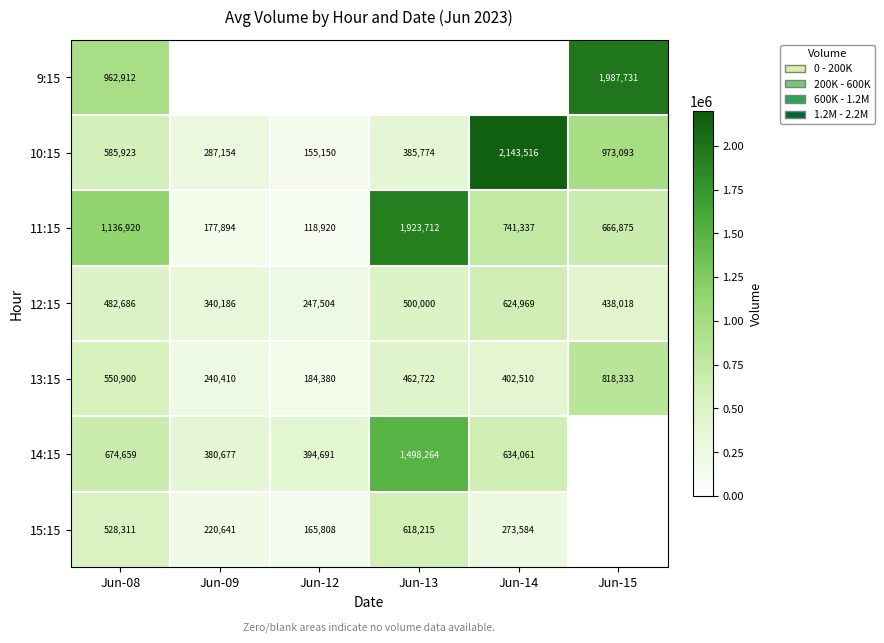

The 15:15 series shows 220641 at Jun-09. True or false?

True